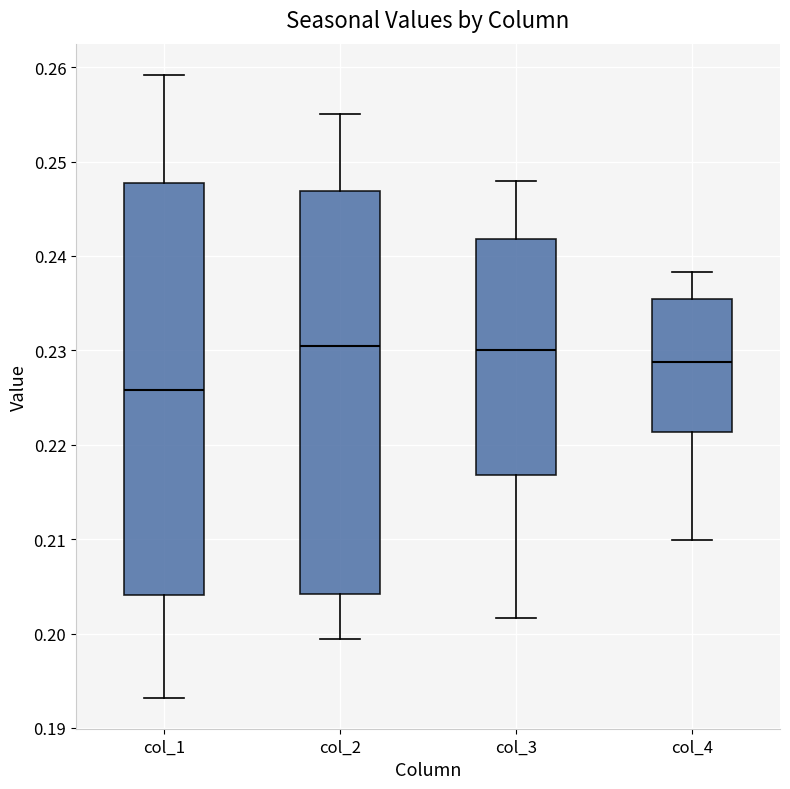

Where is the upper edge of the box for col_1 on the y-axis? The values are not printed on the chart, so give them approximately, as read against the axis.

0.248